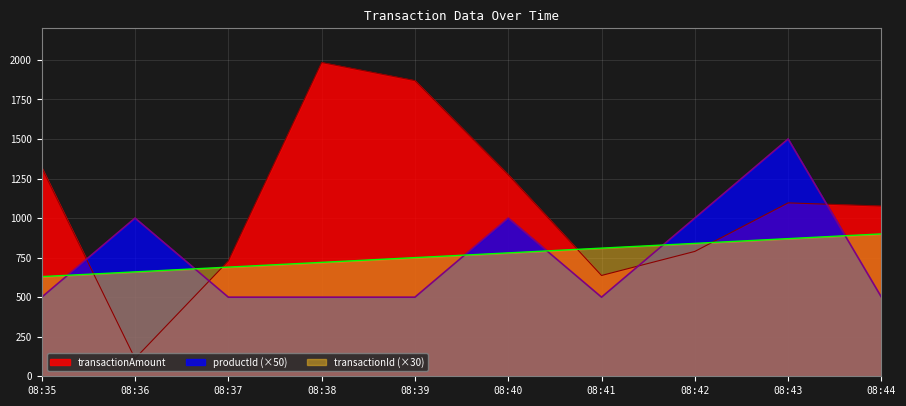

Which series has the largest range (max minus min)?

transactionAmount